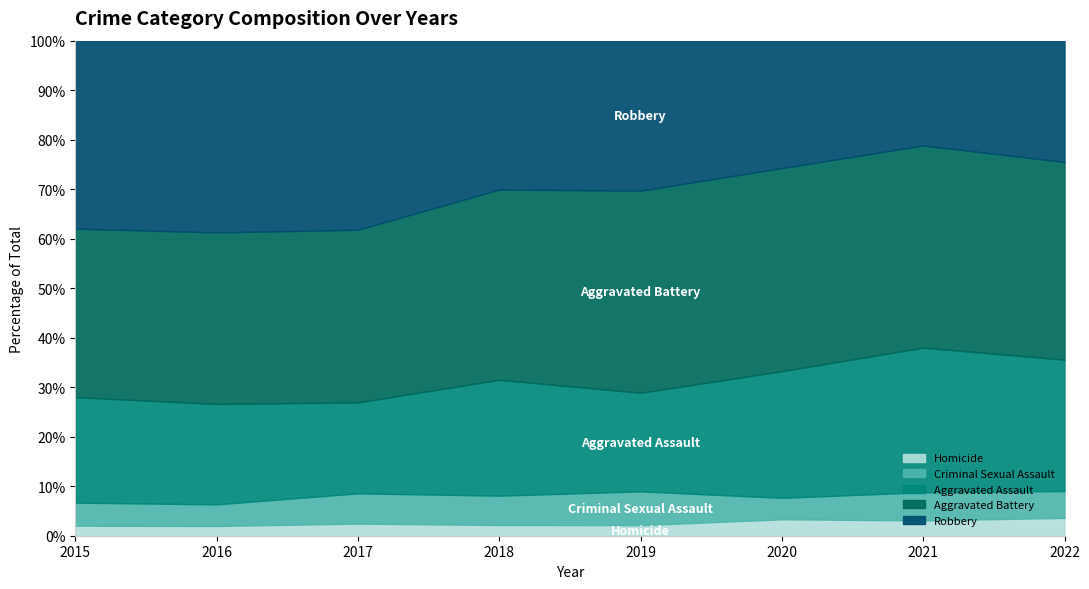

Reading left to right, extract all data points from this chart.

Homicide: 13	14	20	15	15	23	25	28
Criminal Sexual Assault: 30	31	50	41	48	30	46	42
Aggravated Assault: 137	144	150	162	140	177	236	206
Aggravated Battery: 219	246	285	266	287	284	330	310
Robbery: 244	275	312	208	213	178	171	190